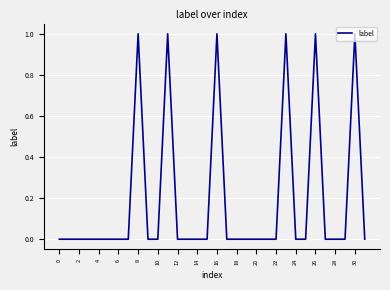

Reading left to right, what are all the values shown in this chart?

0	0	0	0	0	0	0	0	1	0	0	1	0	0	0	0	1	0	0	0	0	0	0	1	0	0	1	0	0	0	1	0